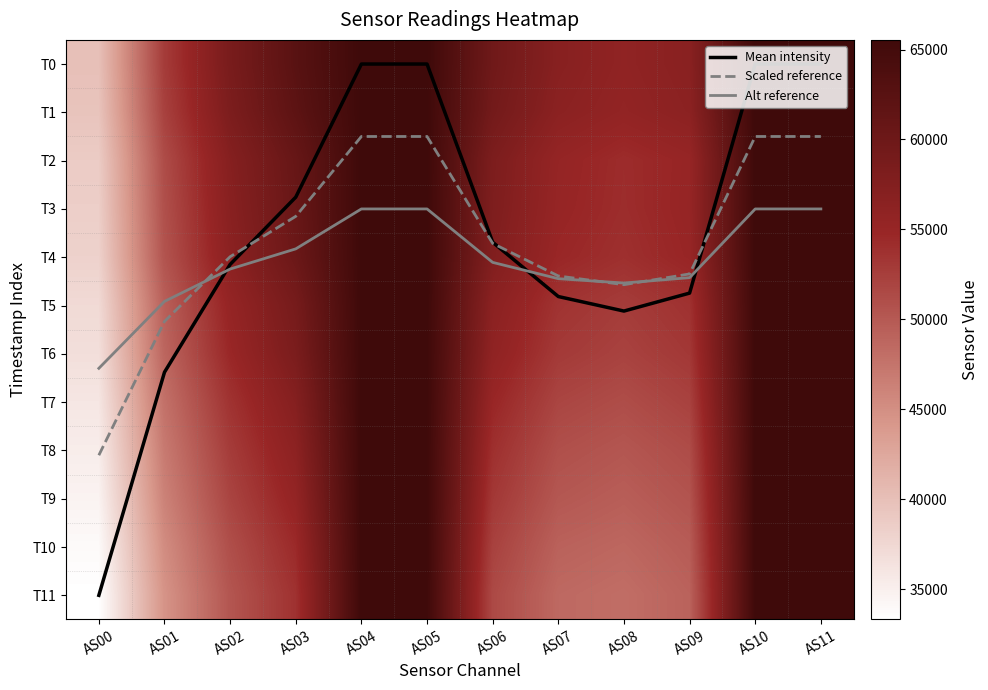

The T6 series shows 84046.3 at AS06. True or false?

False